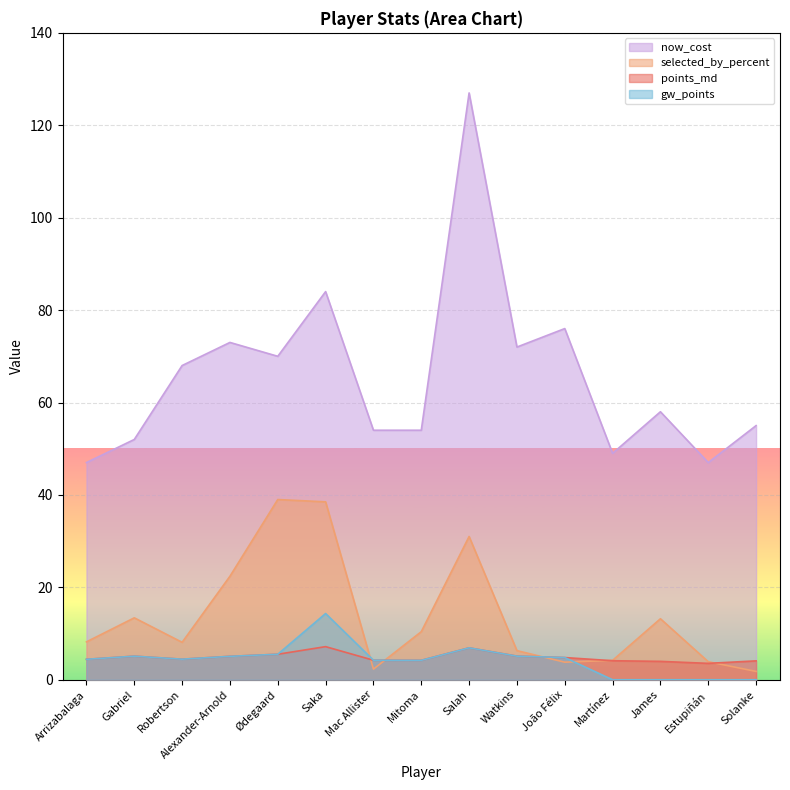

What is the value of the selected_by_percent point at the 10th from the left?

6.3